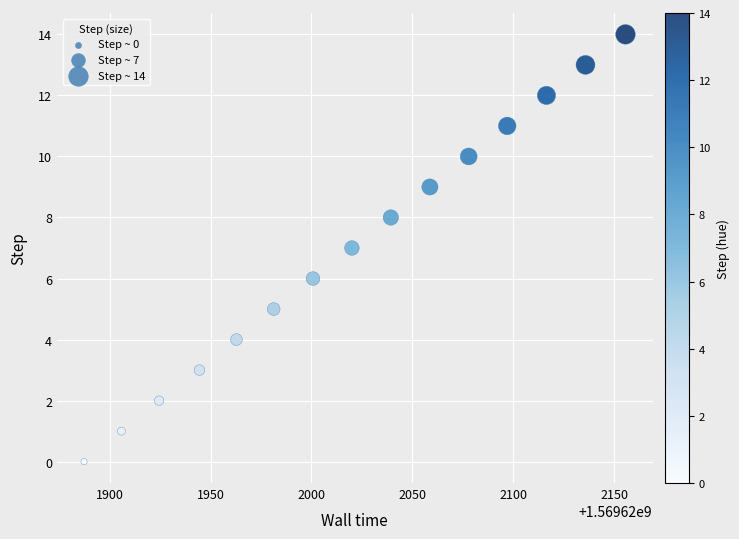

What is the range of Y values (max minus min)?

14